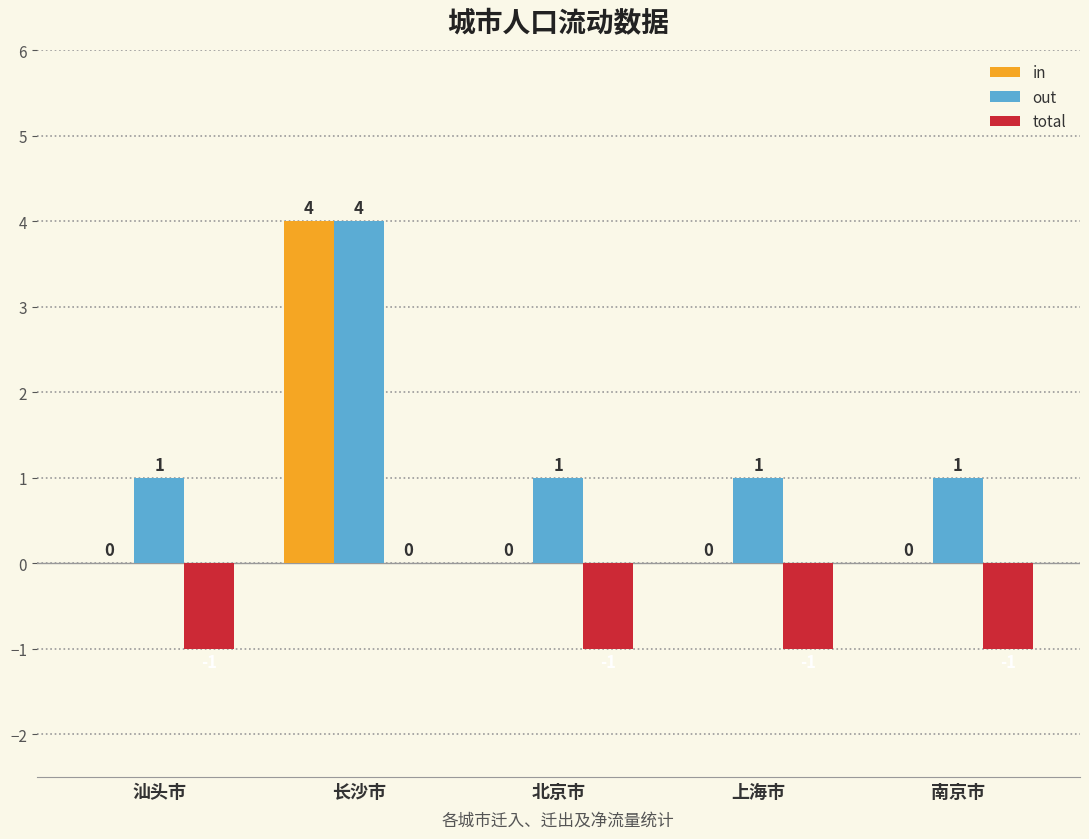

Which series has the largest range (max minus min)?

in